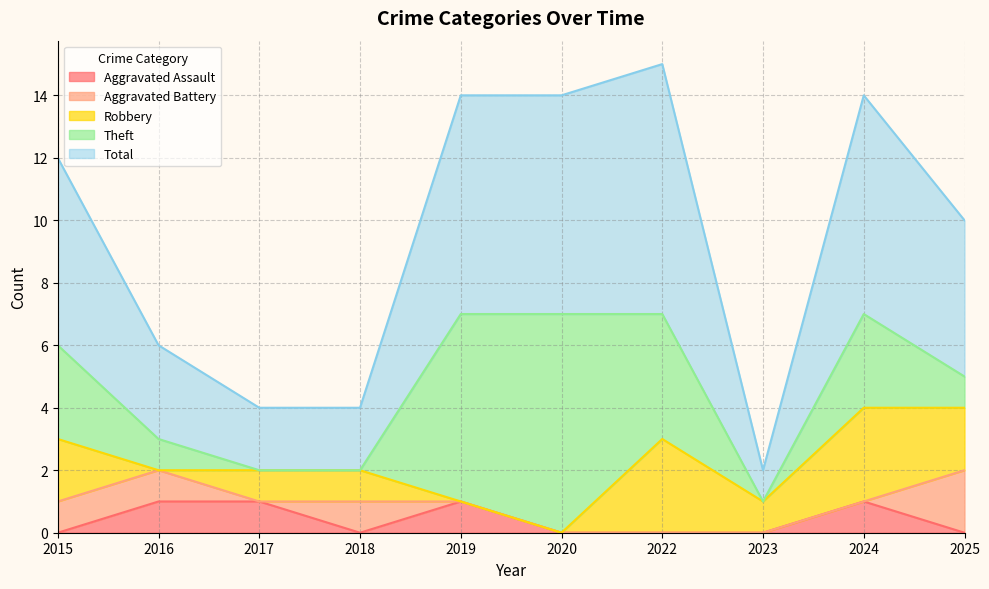

Which series has the largest total across all categories?

Total